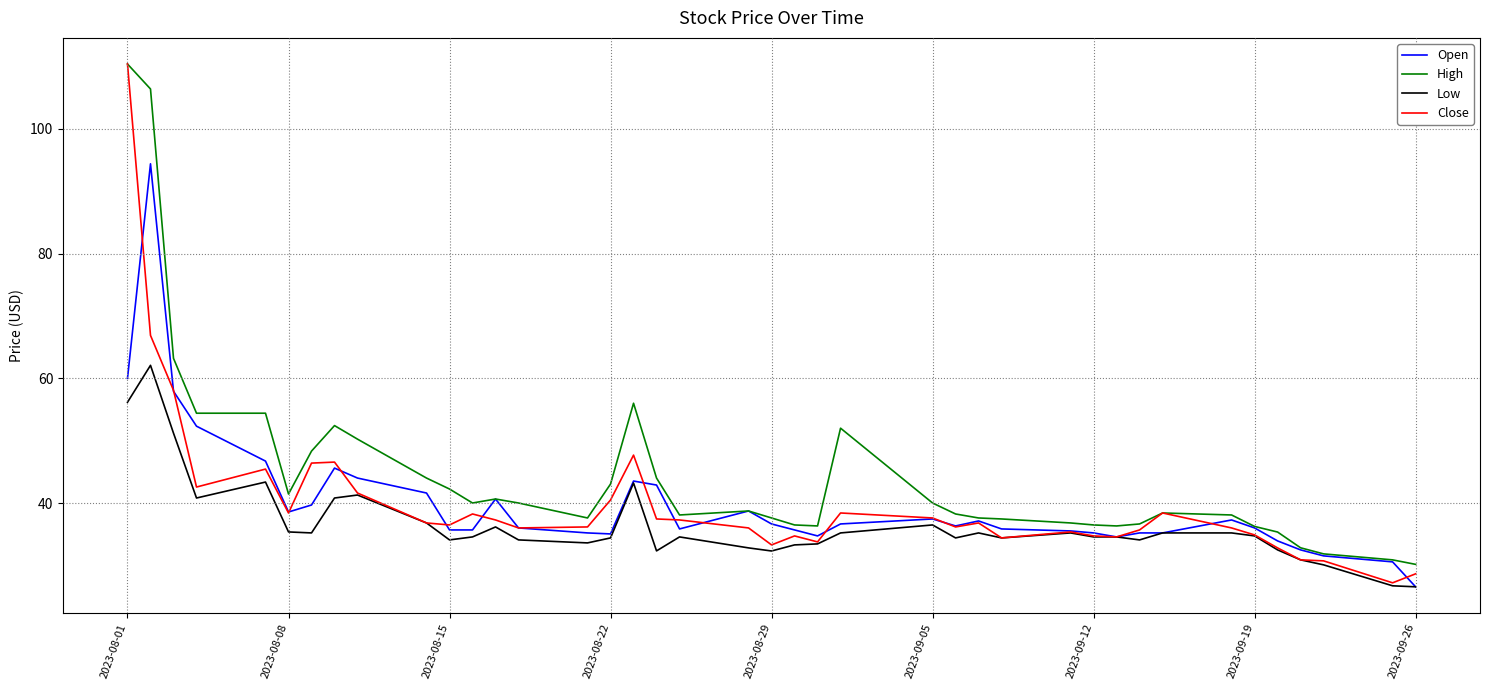

Which series has the largest range (max minus min)?

Close